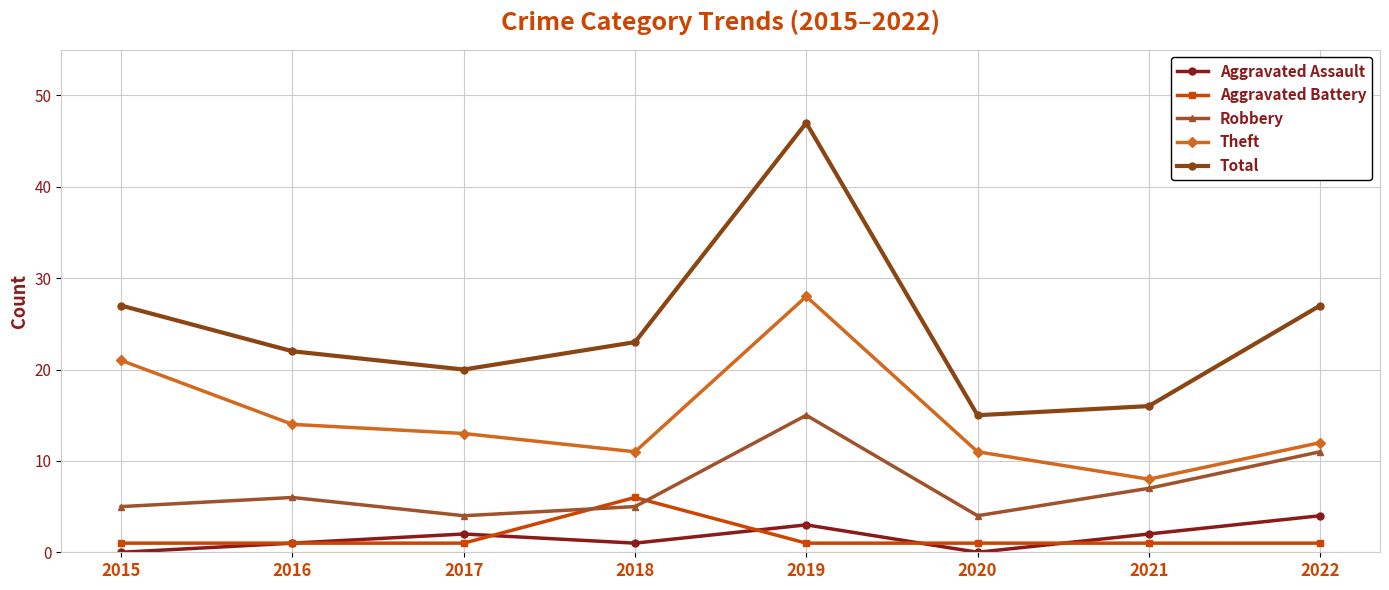

Reading left to right, list all the values displayed in this chart.

Aggravated Assault: 2015=0	2016=1	2017=2	2018=1	2019=3	2020=0	2021=2	2022=4
Aggravated Battery: 2015=1	2016=1	2017=1	2018=6	2019=1	2020=1	2021=1	2022=1
Robbery: 2015=5	2016=6	2017=4	2018=5	2019=15	2020=4	2021=7	2022=11
Theft: 2015=21	2016=14	2017=13	2018=11	2019=28	2020=11	2021=8	2022=12
Total: 2015=27	2016=22	2017=20	2018=23	2019=47	2020=15	2021=16	2022=27